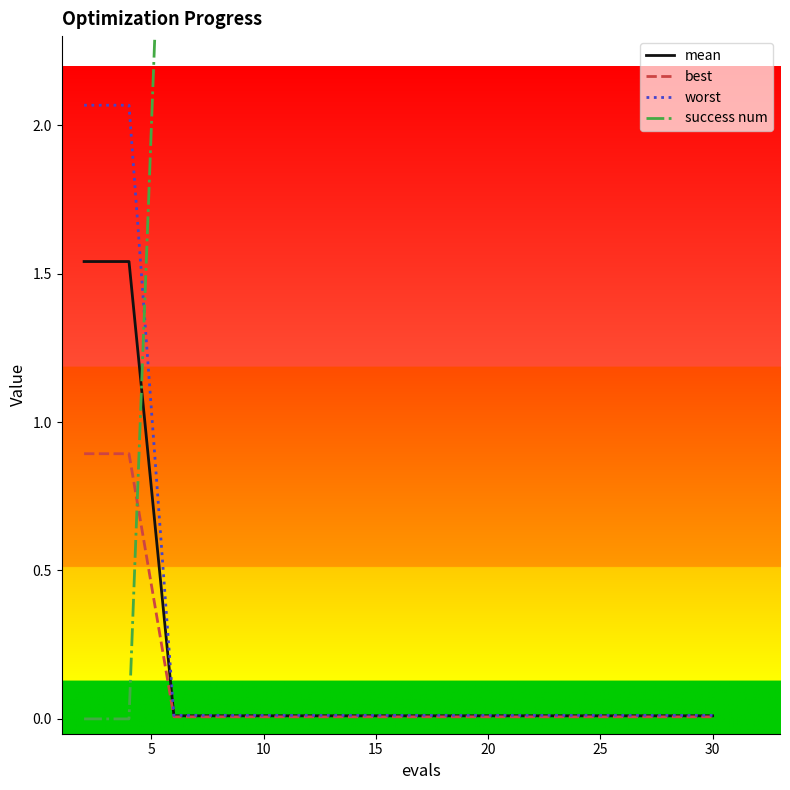

The value of mean at 15 is 0.0. True or false?

True